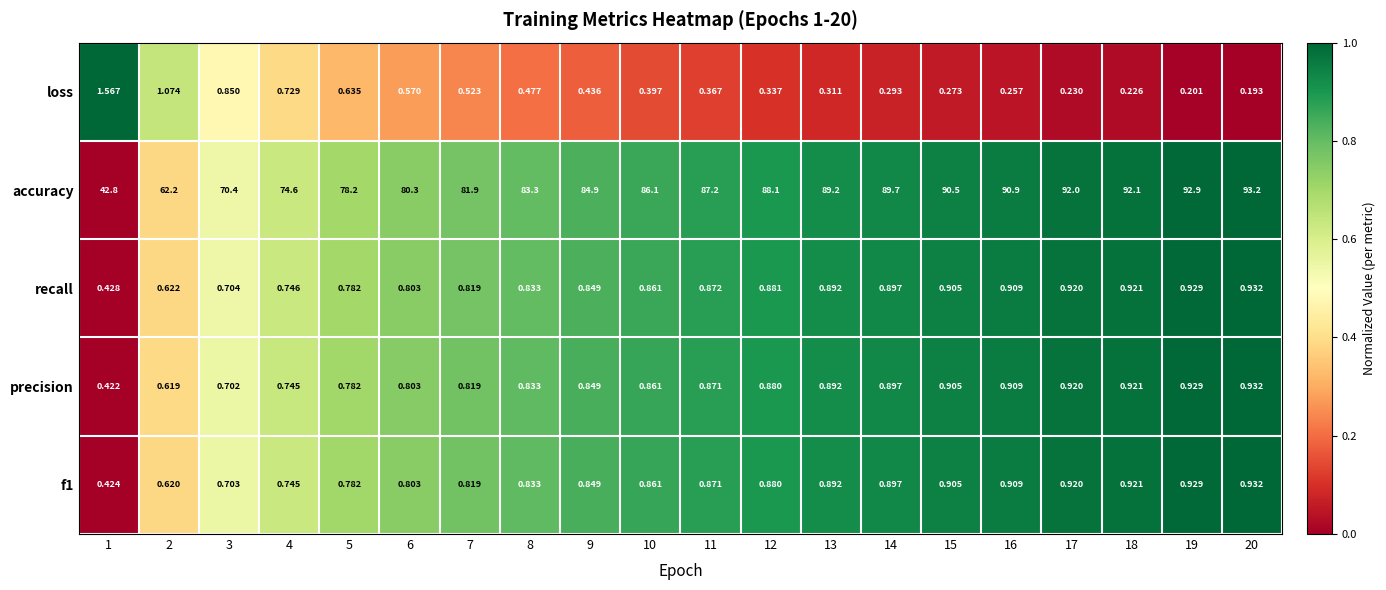

At which category is the sum across all series the highest?

20